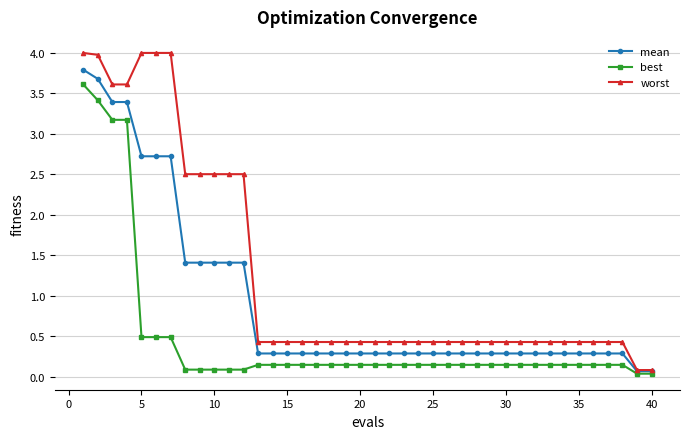

What is the average value of the best series?

0.5